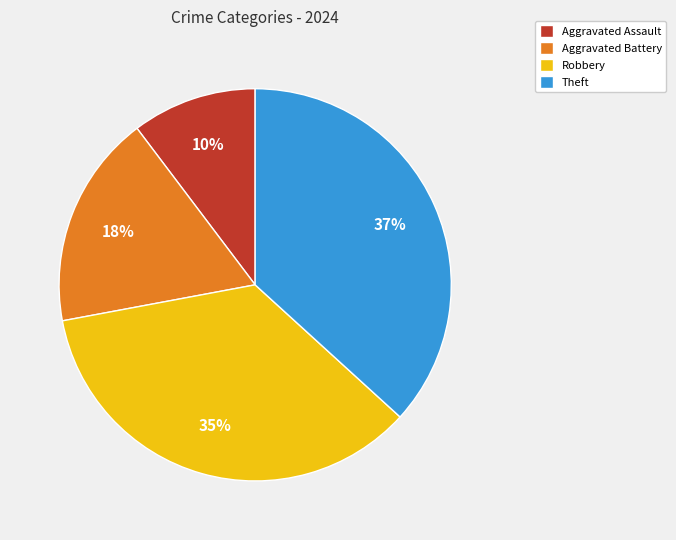

Approximately how many times larger is the value at Theft compared to Aggravated Battery?

2.1